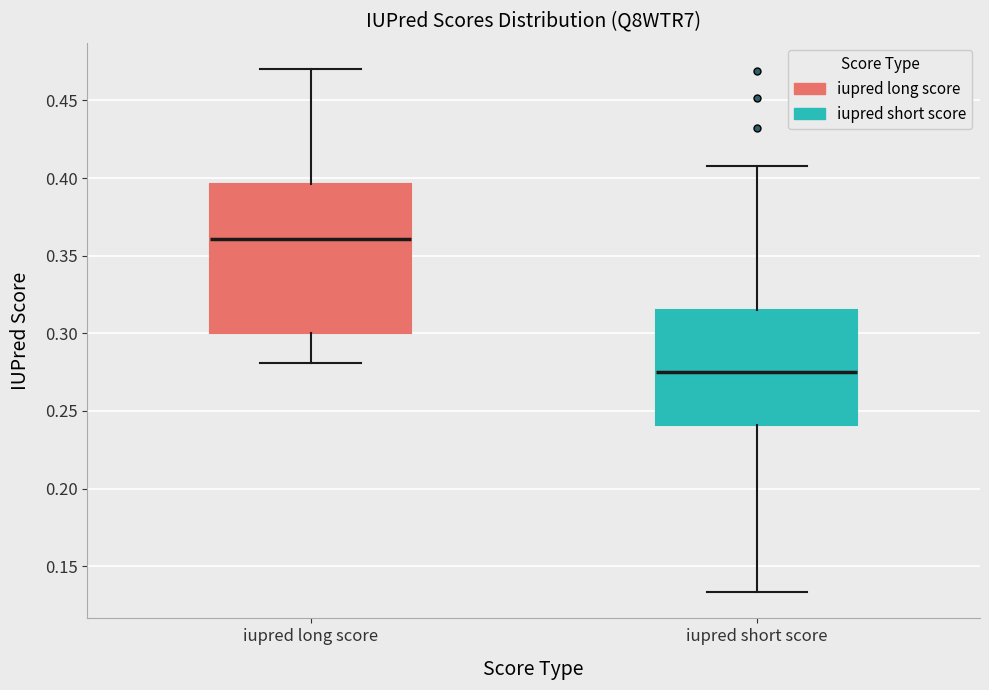

Where does the lower whisker of the box for iupred short score end on the y-axis? The values are not printed on the chart, so give them approximately, as read against the axis.

0.135